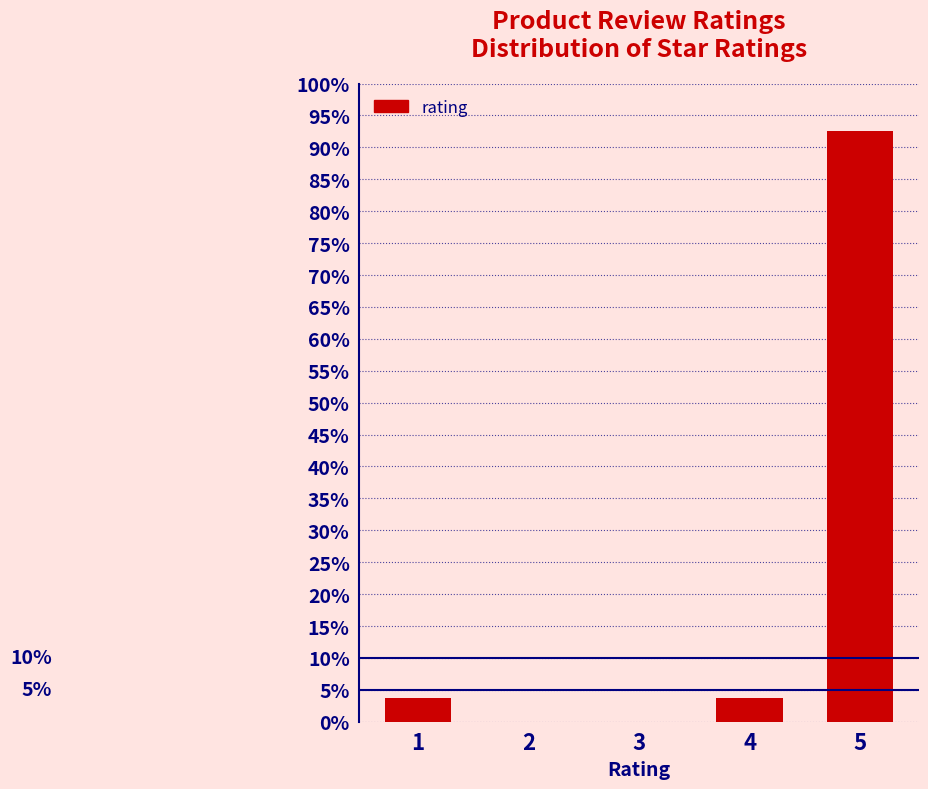

Reading left to right, transcribe all the data shown in this chart.

1=3.7	2=0.0	3=0.0	4=3.7	5=92.6